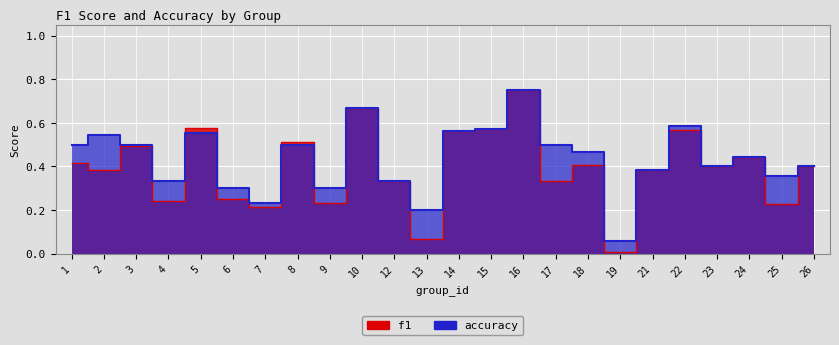

Which series has the largest range (max minus min)?

f1